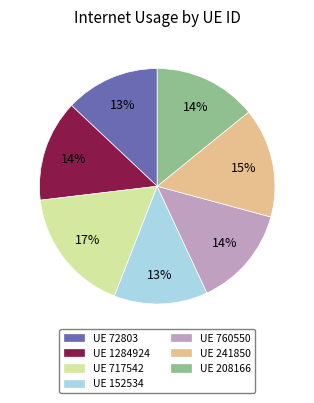

Is there a majority slice in this chart?

No